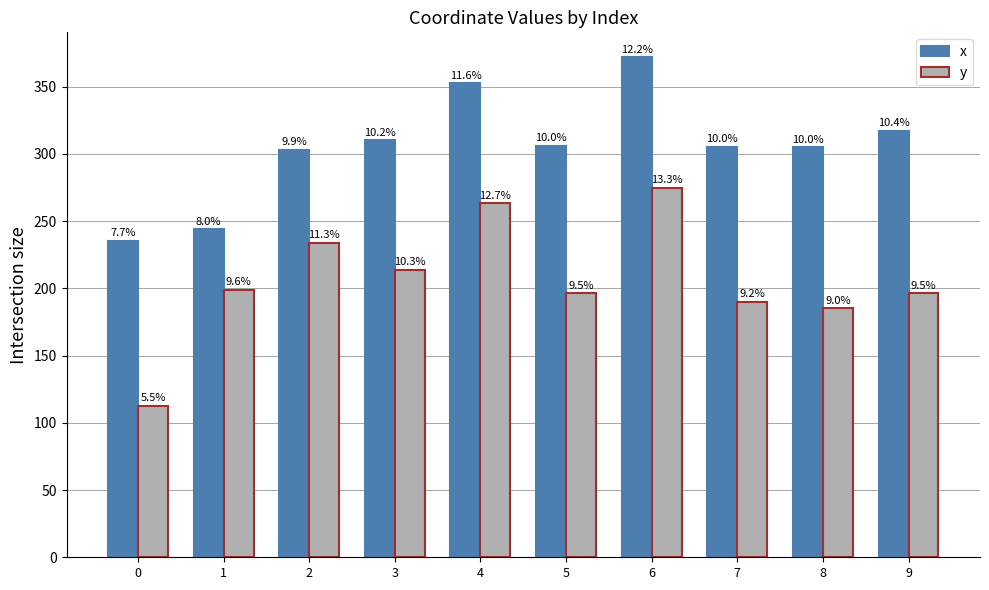

Rank the series by their maximum value, from highest to lowest.

x, y